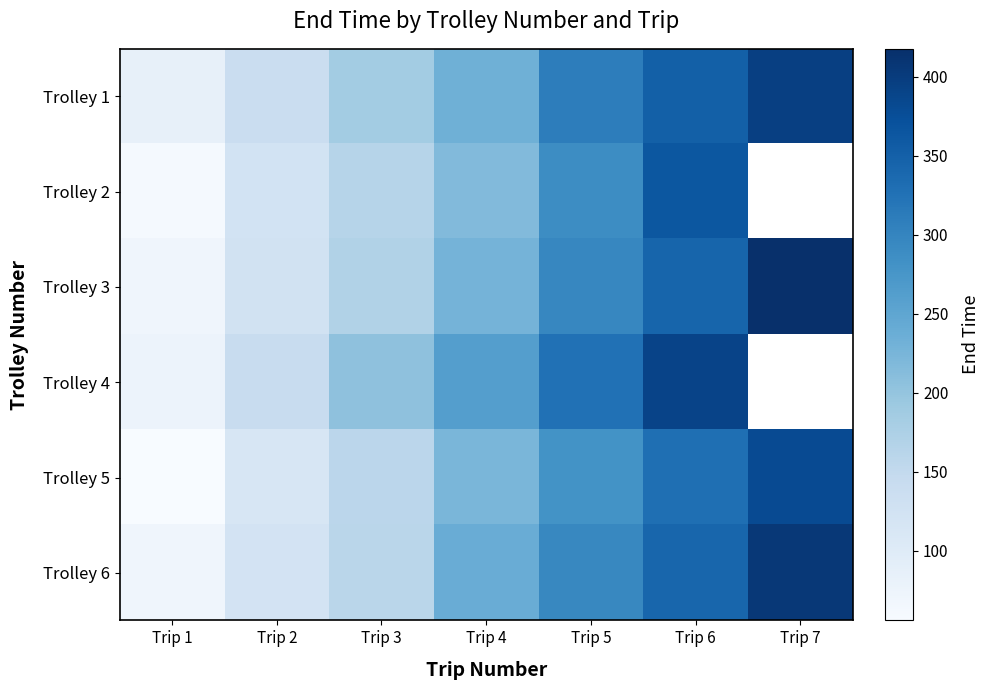

Which category has the lowest value in the Trolley 4 series?

Trip 1